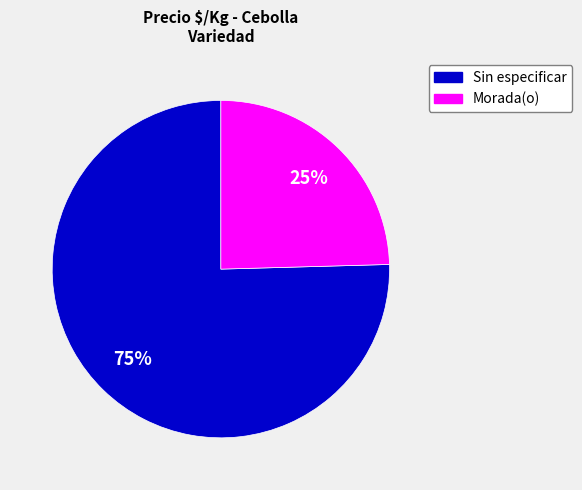

Is there any slice that represents more than half of the pie?

Yes